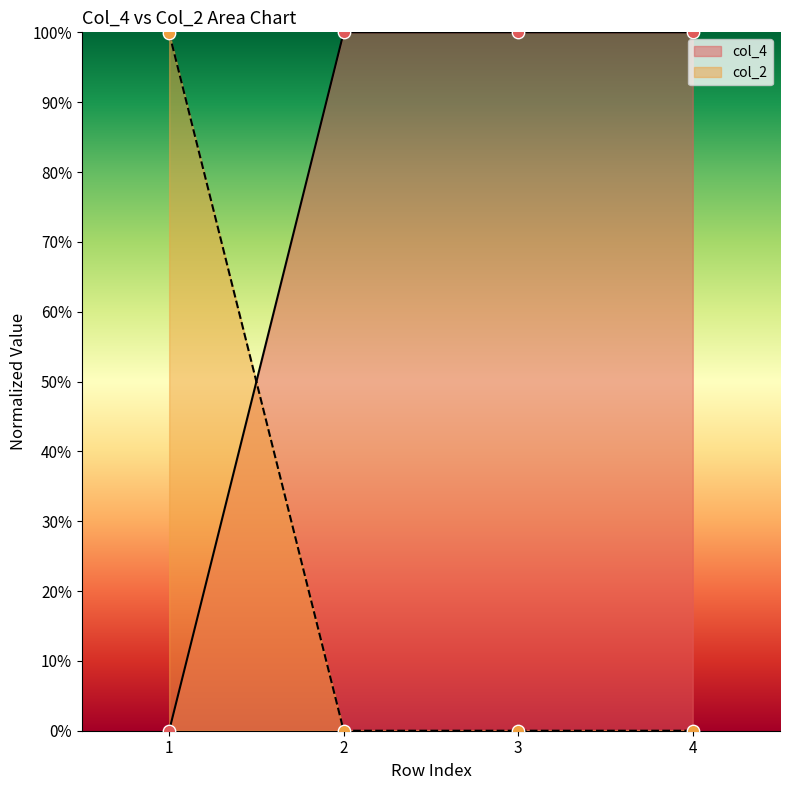

Is the value of col_2 at 1 greater than the value of col_4 at 1?

Yes